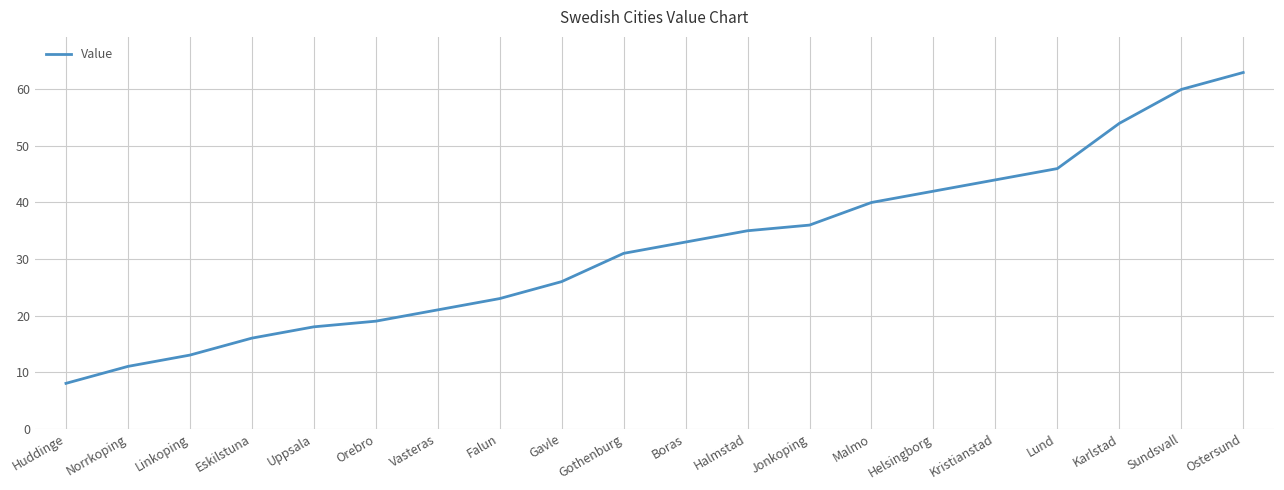

Reading left to right, transcribe all the data shown in this chart.

8	11	13	16	18	19	21	23	26	31	33	35	36	40	42	44	46	54	60	63